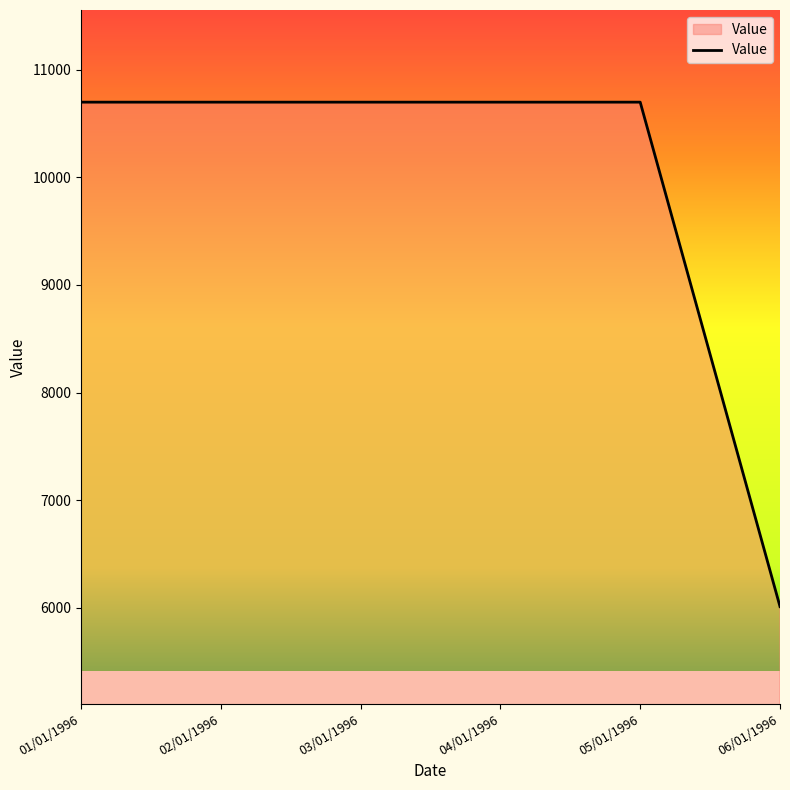

Reading left to right, extract all data points from this chart.

10698	10698	10698	10698	10698	6013